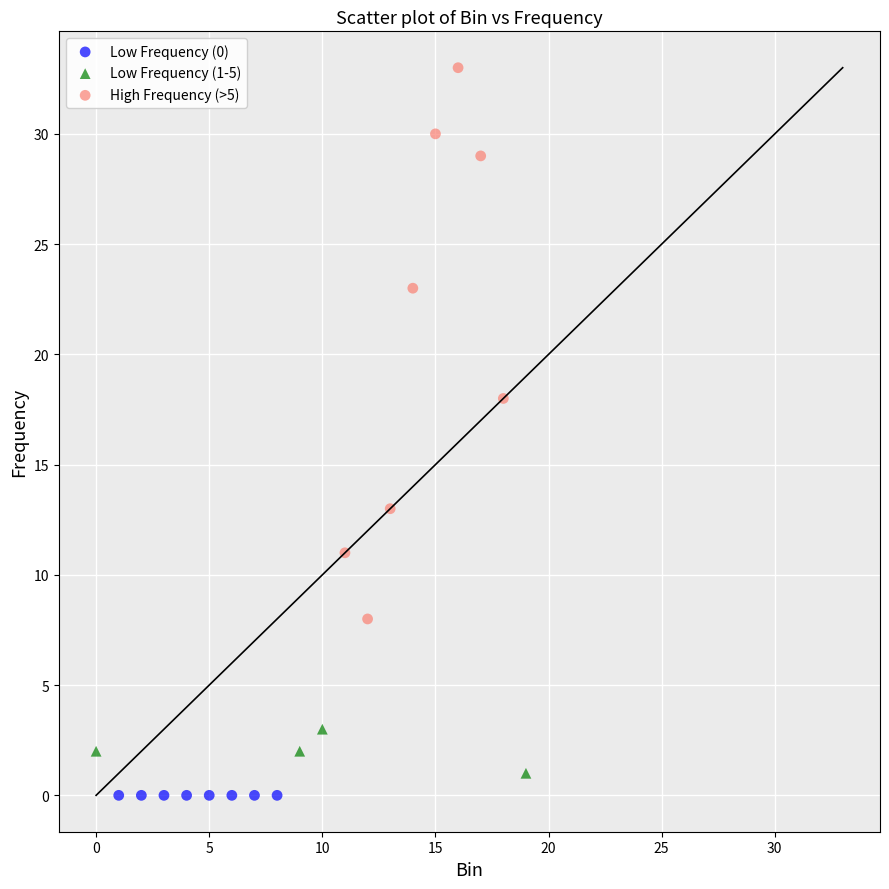

What are all the series names shown in the legend?

Low Frequency (0), Low Frequency (1-5), High Frequency (>5)